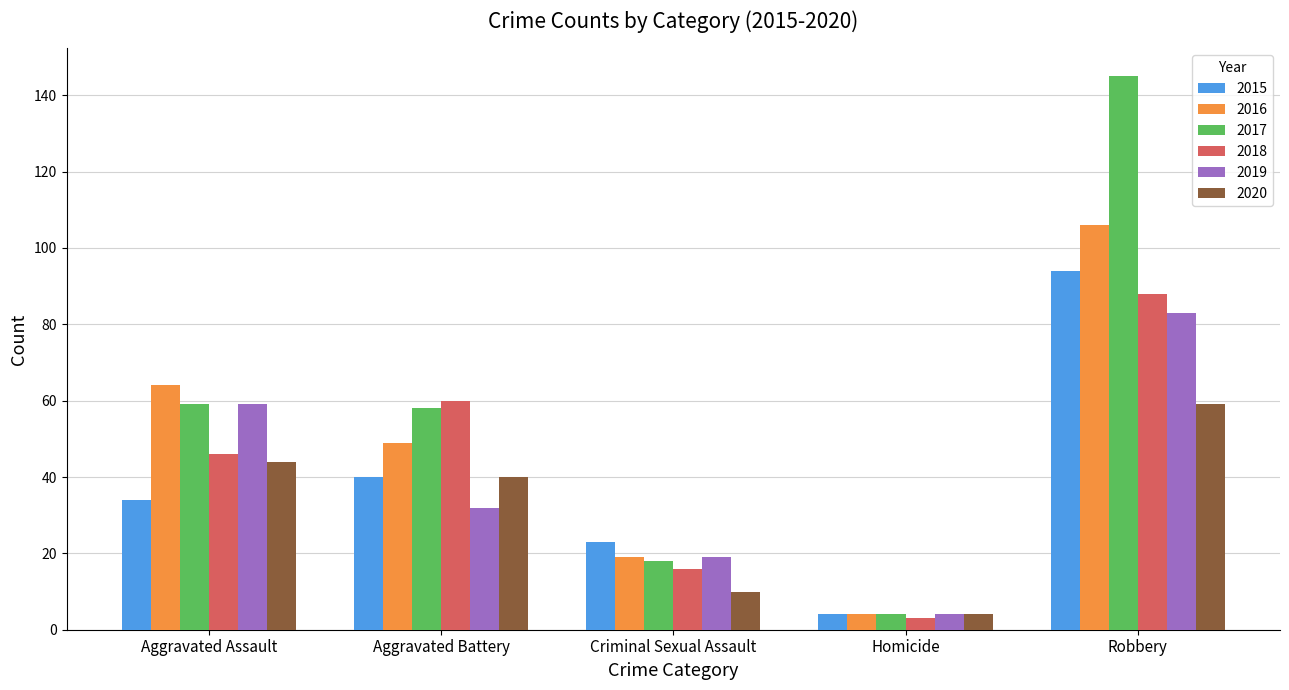

Is it true that 2016 equals 19 at Criminal Sexual Assault?

True